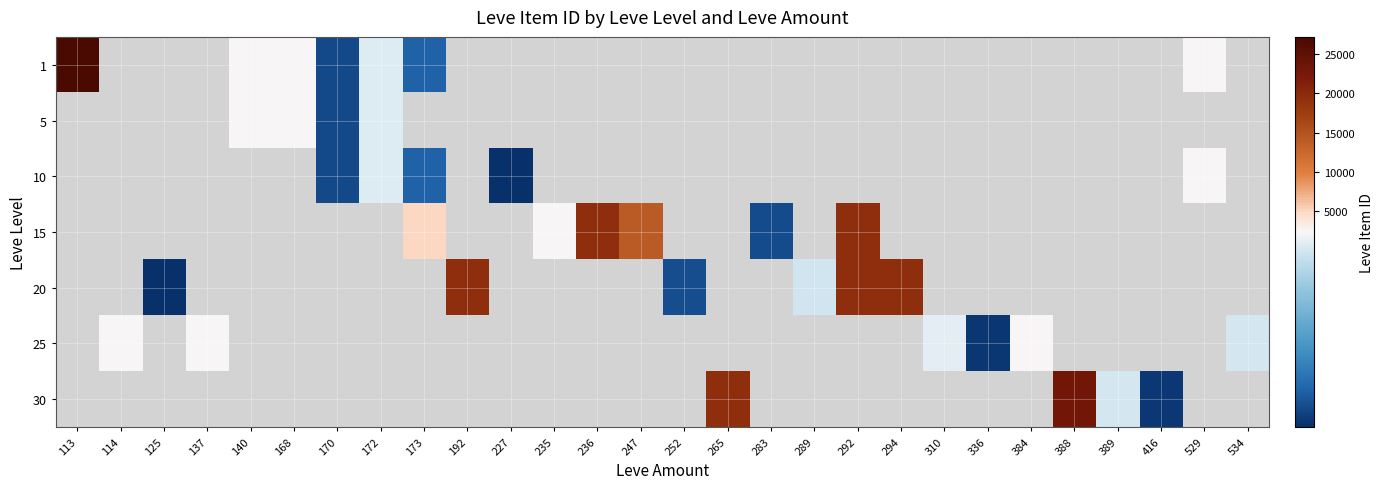

Is the value of 5 at 416 greater than the value of 30 at 170?

No